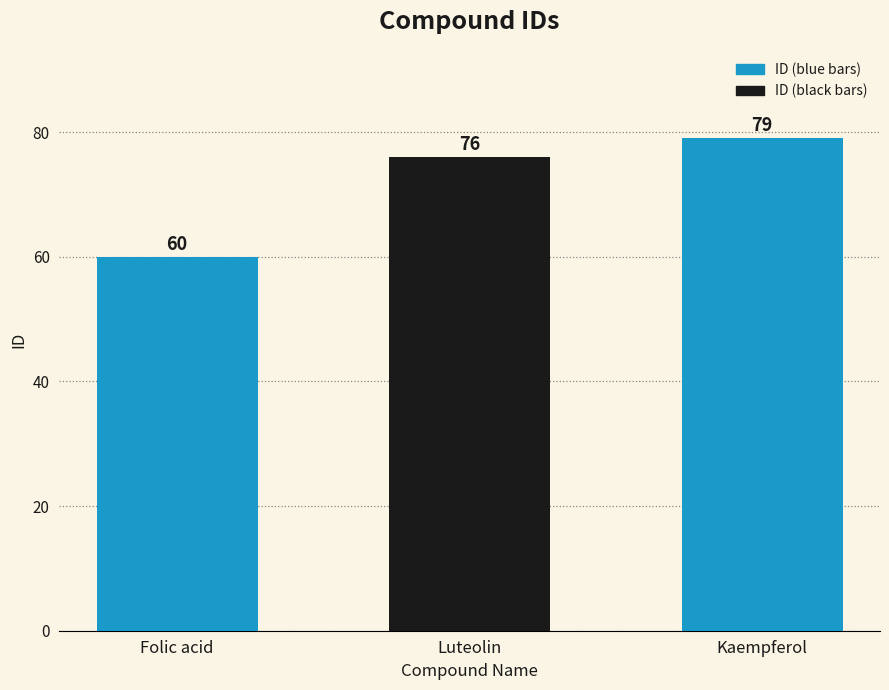

What is the approximate value at Luteolin?

76